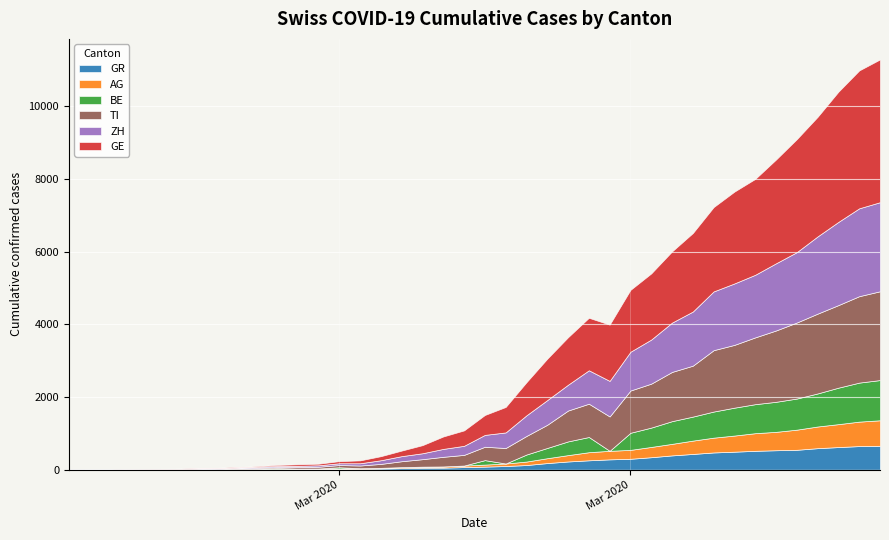

The value of TI at 31 is 1688. True or false?

True